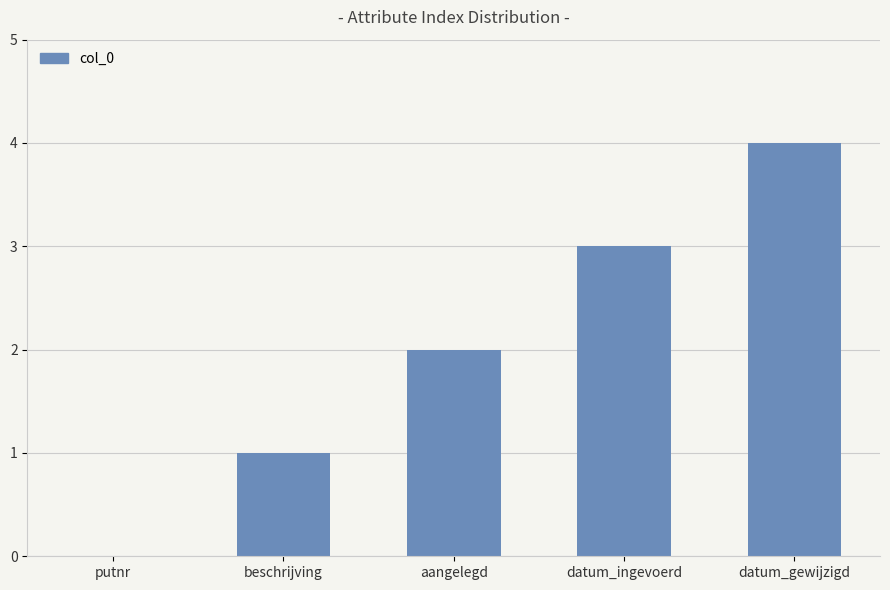

What is the sum of the values at datum_ingevoerd and aangelegd?

5